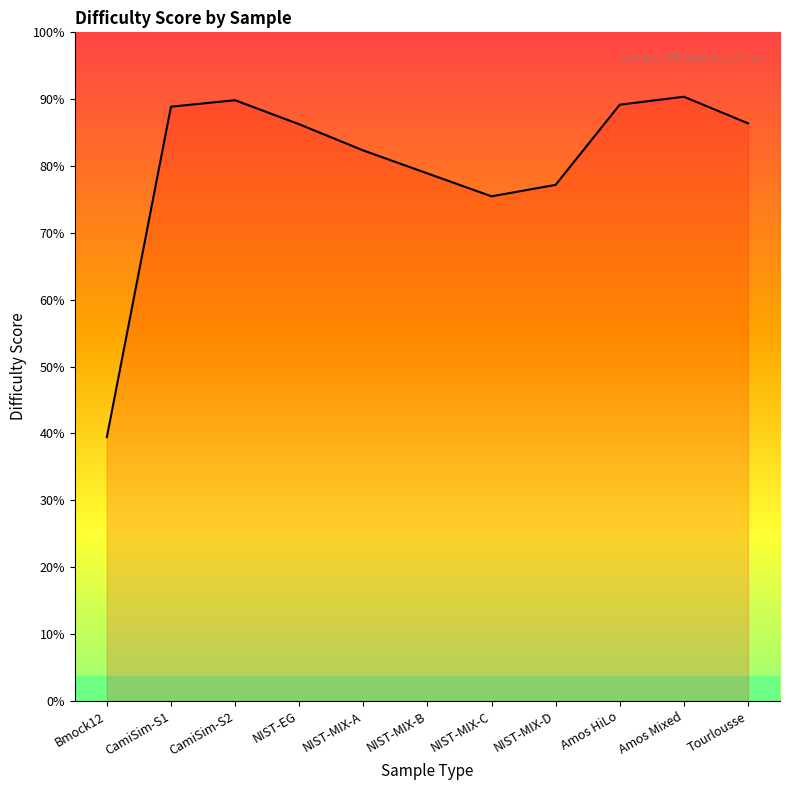

What is the label of the 7th point from the right?

NIST-MIX-A